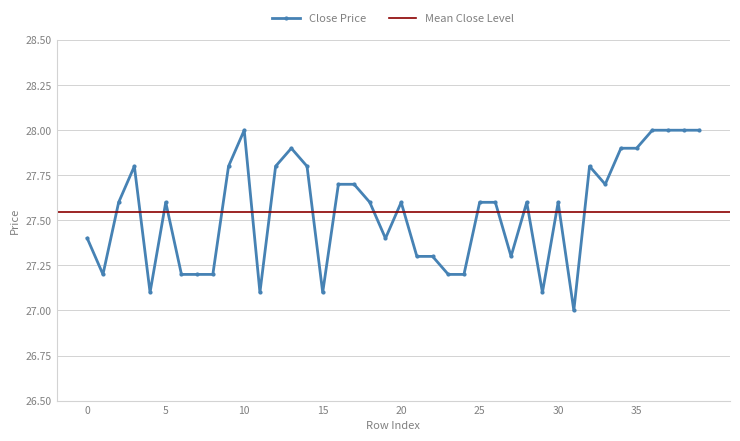

Reading left to right, list all the values displayed in this chart.

27.4	27.2	27.6	27.8	27.1	27.6	27.2	27.2	27.2	27.8	28.0	27.1	27.8	27.9	27.8	27.1	27.7	27.7	27.6	27.4	27.6	27.3	27.3	27.2	27.2	27.6	27.6	27.3	27.6	27.1	27.6	27.0	27.8	27.7	27.9	27.9	28.0	28.0	28.0	28.0